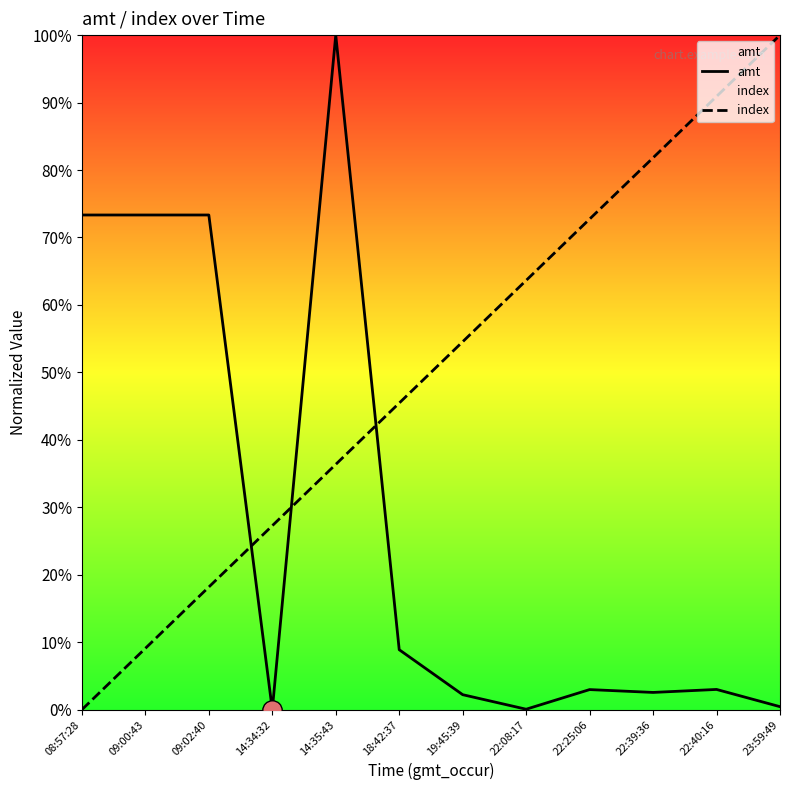

How many series are shown in this chart?

2